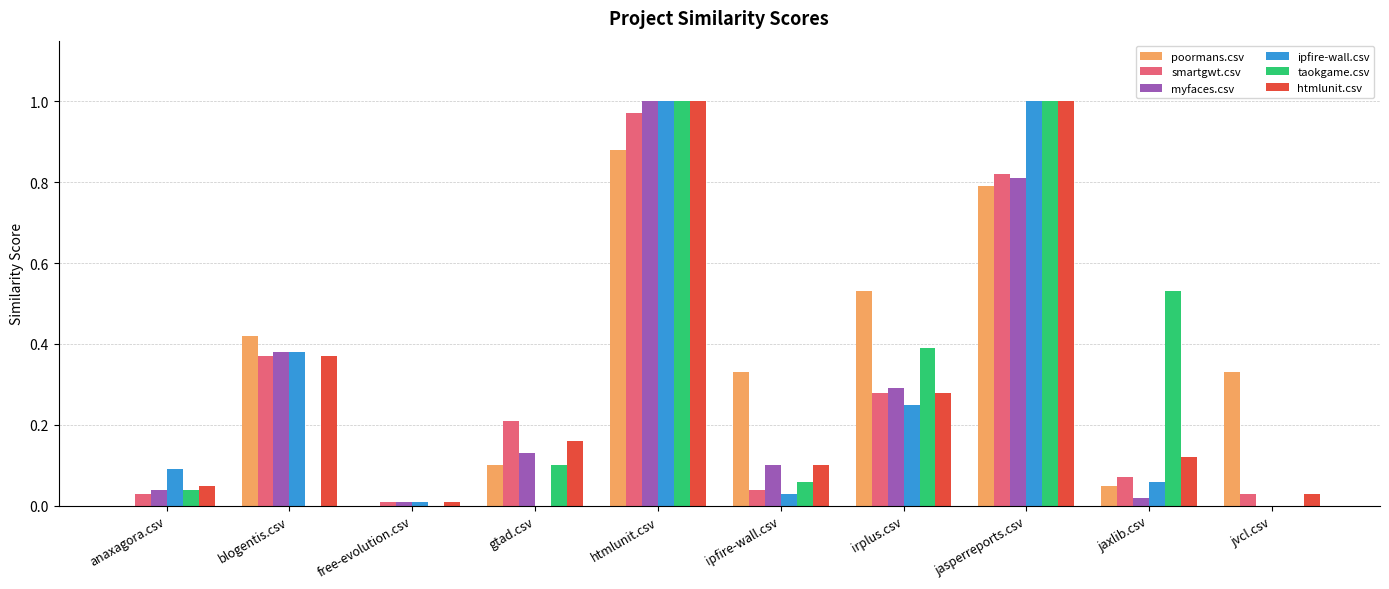

What is the sum of all ipfire-wall.csv values?

2.8